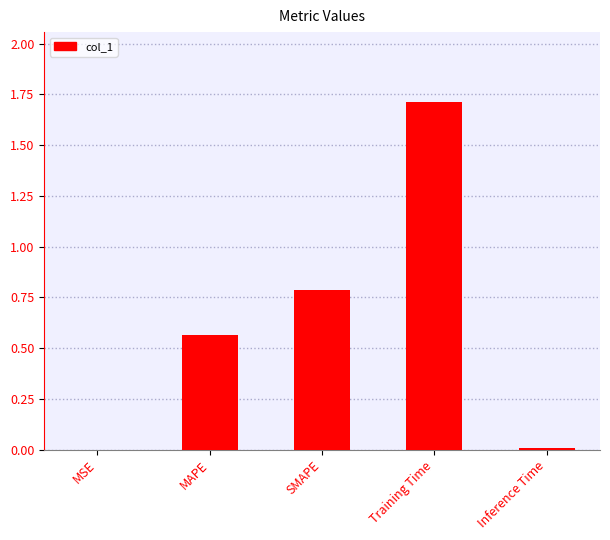

Which label corresponds to the largest value in the chart?

Training Time